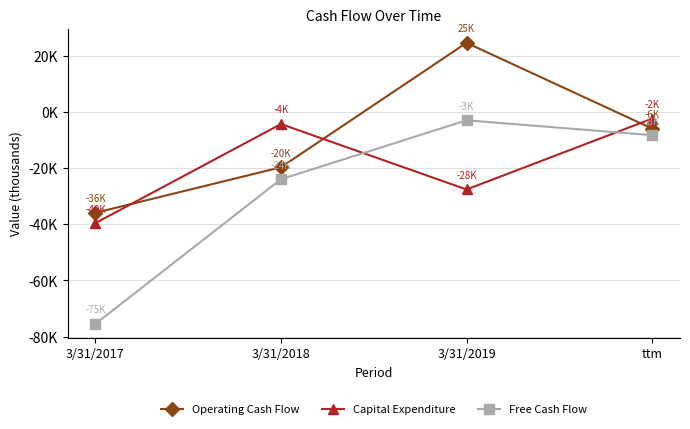

What is the label of the 4th point from the left?

ttm